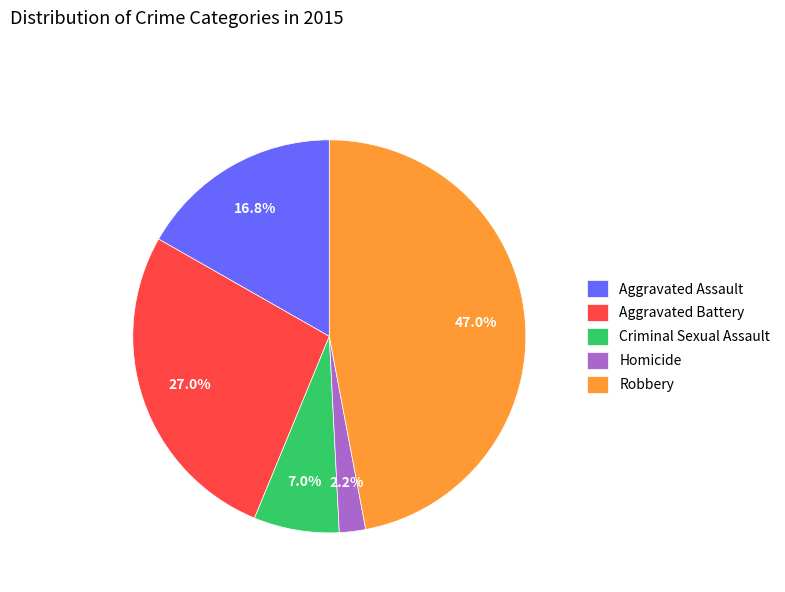

What percentage is the Robbery slice, to the nearest percent?

47%